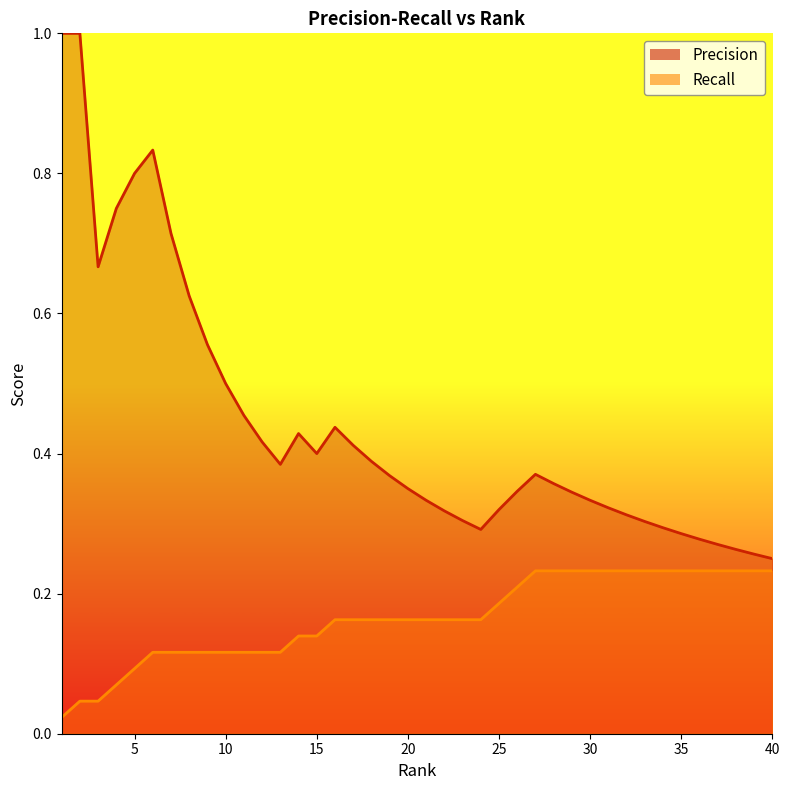

At how many categories does at least one series exceed 0?

40